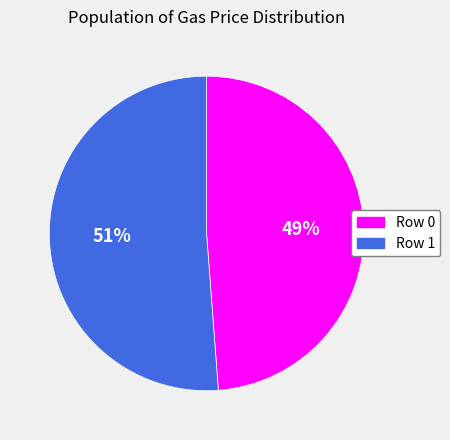

To the nearest percent, what is the average slice percentage?

50%